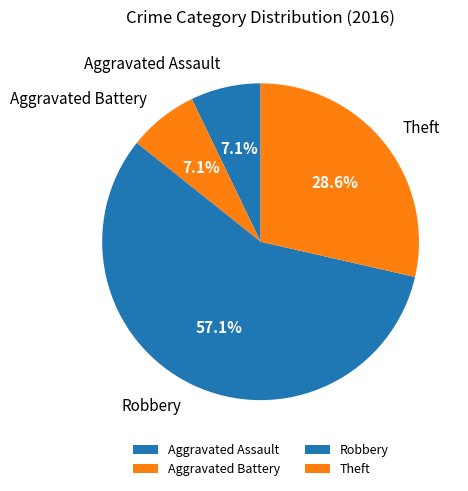

Which slice is the largest?

Robbery